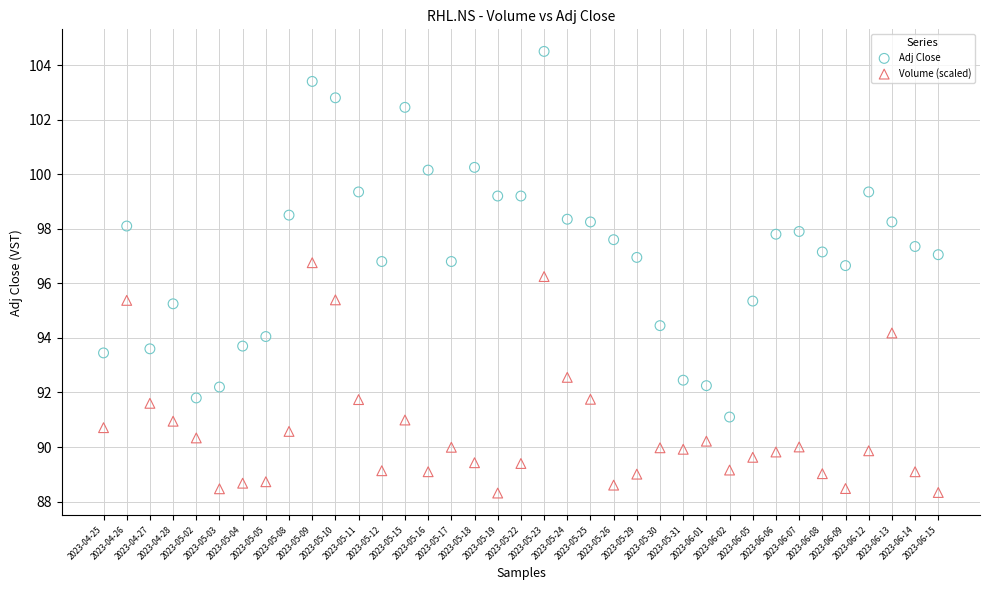

Across all series, what Y value is closest to 96?

96.2